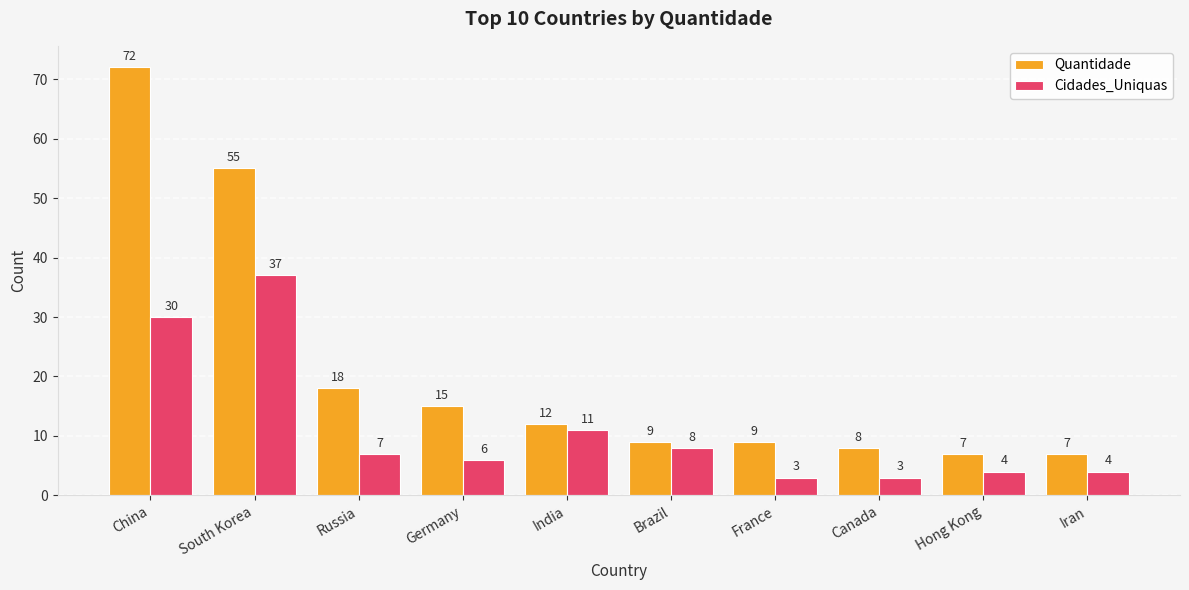

What is the difference between the maximum and minimum values in the Cidades_Uniquas series?

34